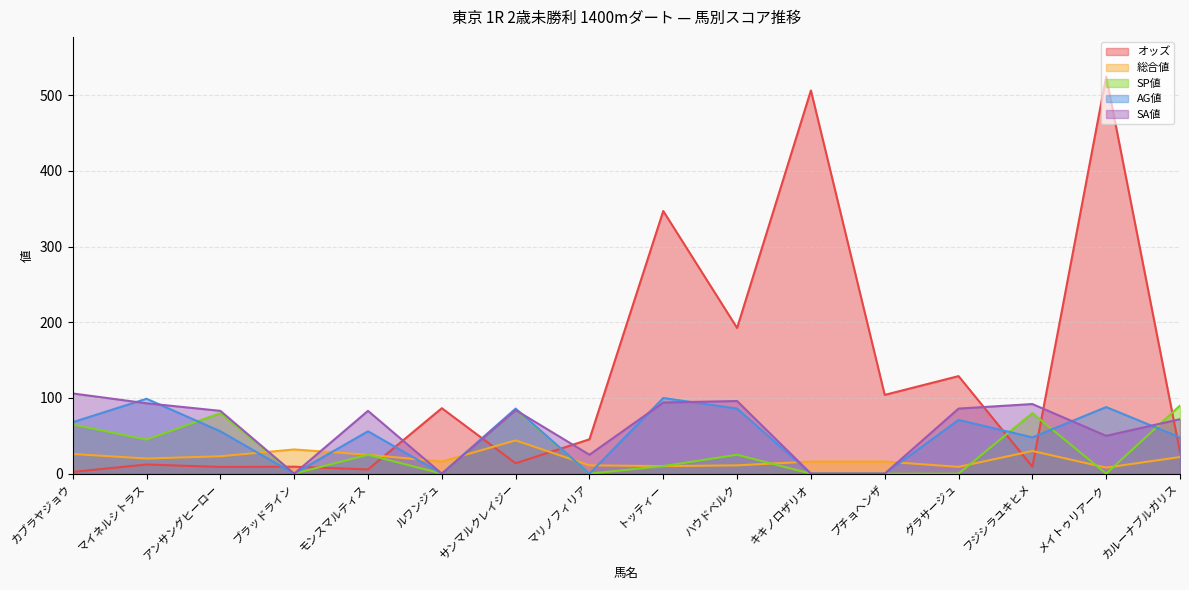

At モンスマルティス, list the series in order from largest to smallest.

SA値, AG値, 総合値, SP値, オッズ